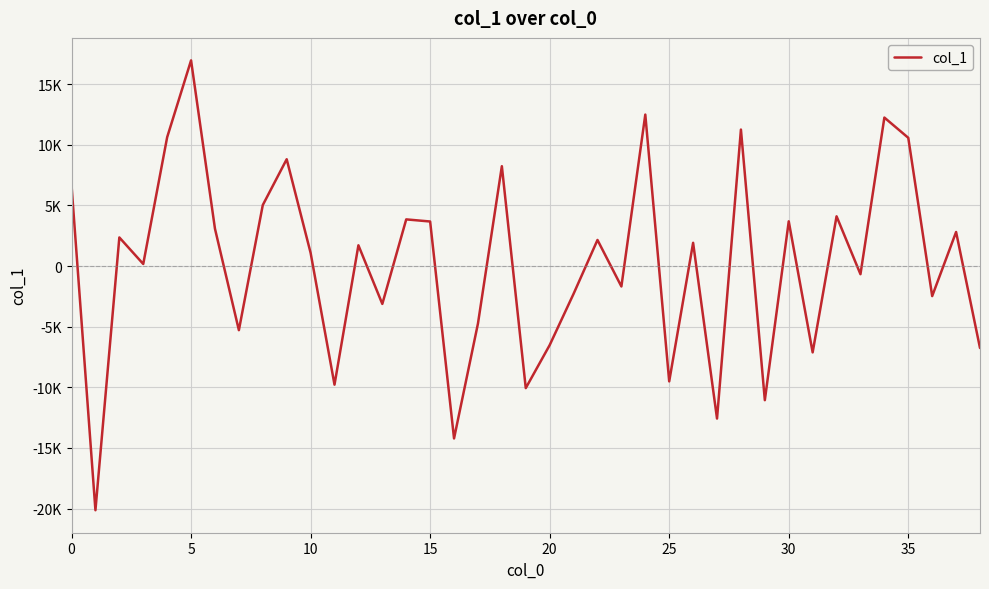

Does the chart have visible grid lines?

Yes